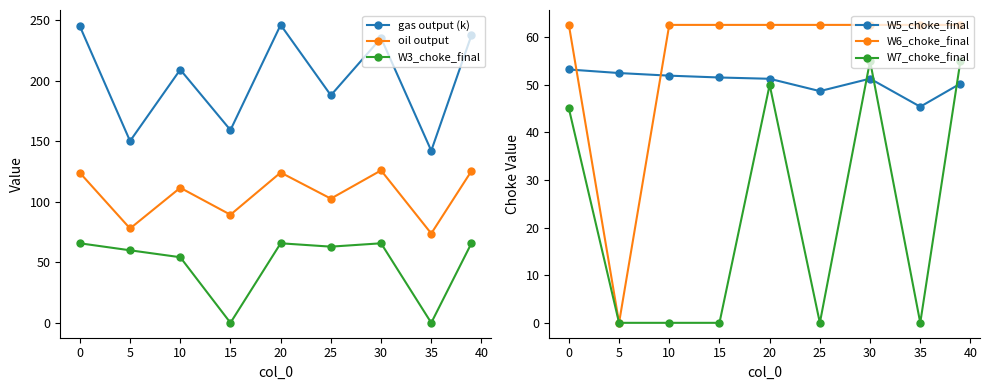

How many data points in W3_choke_final are less than 62?

4